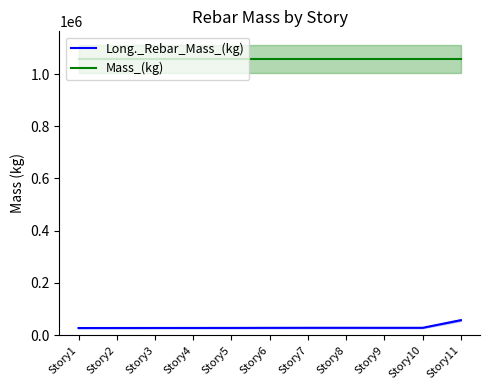

What is the total value across all series at Story6?

1083934.7